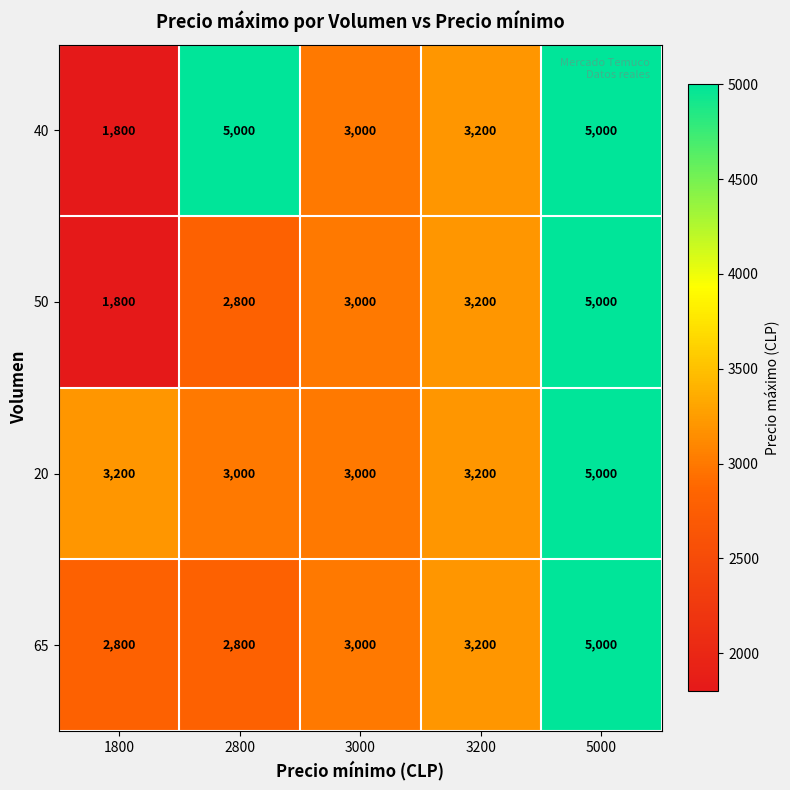

How many data points does each series have?

5